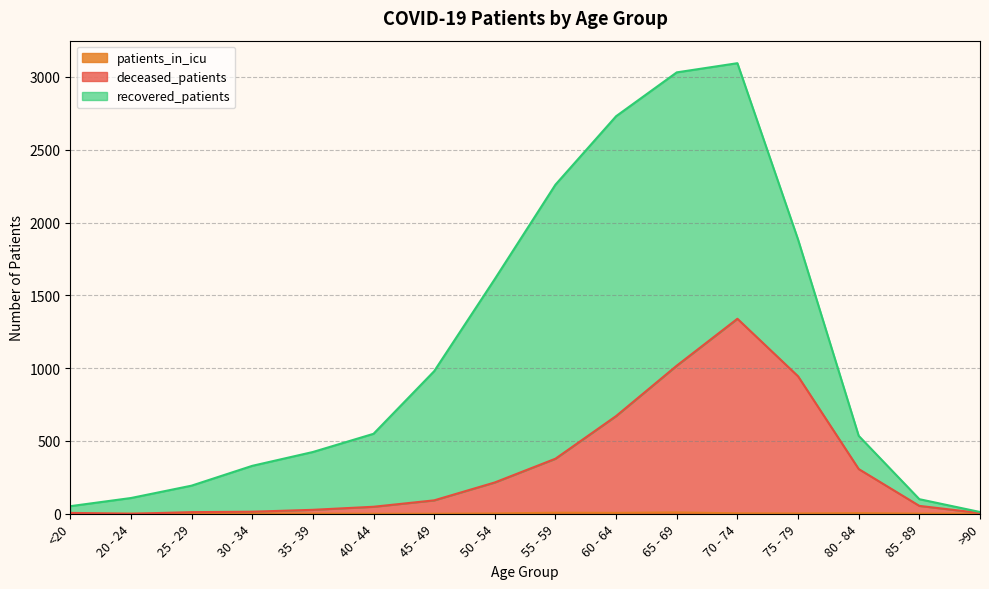

What position from the right is 60 - 64?

7